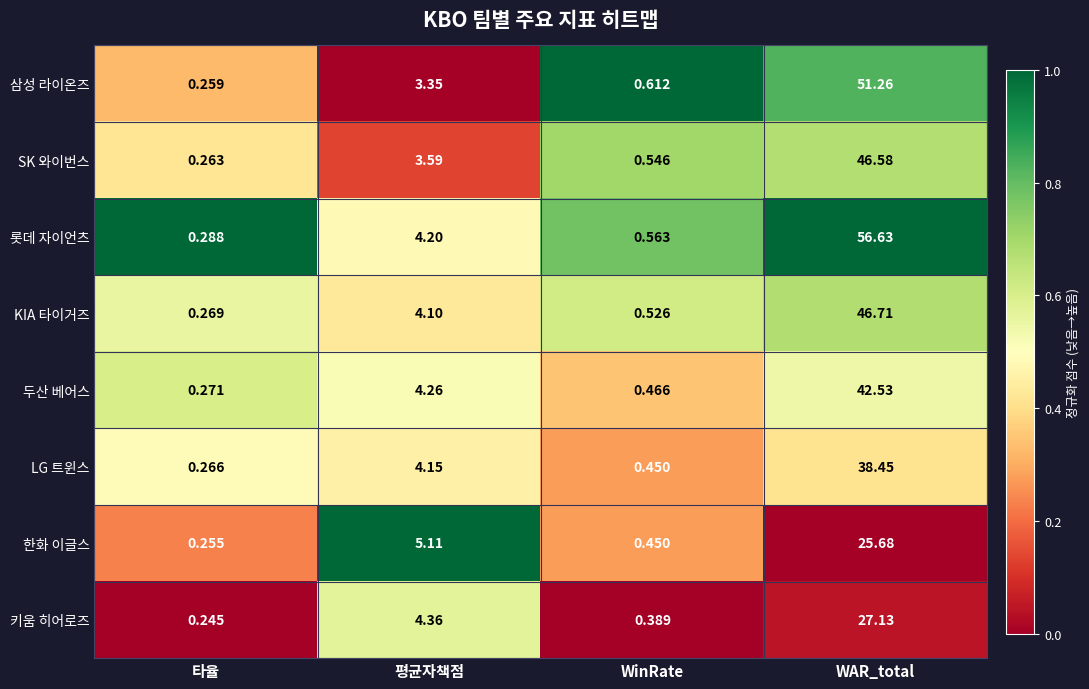

At which category is the sum across all series the highest?

WAR_total